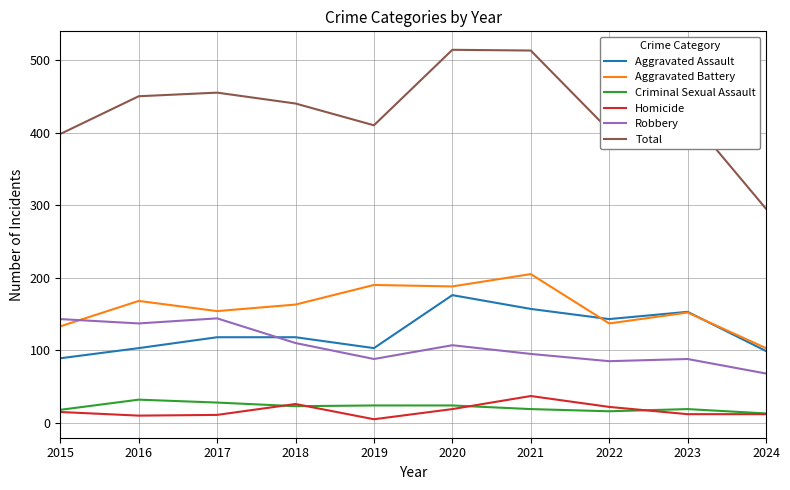

What is the maximum value shown in the chart?

514